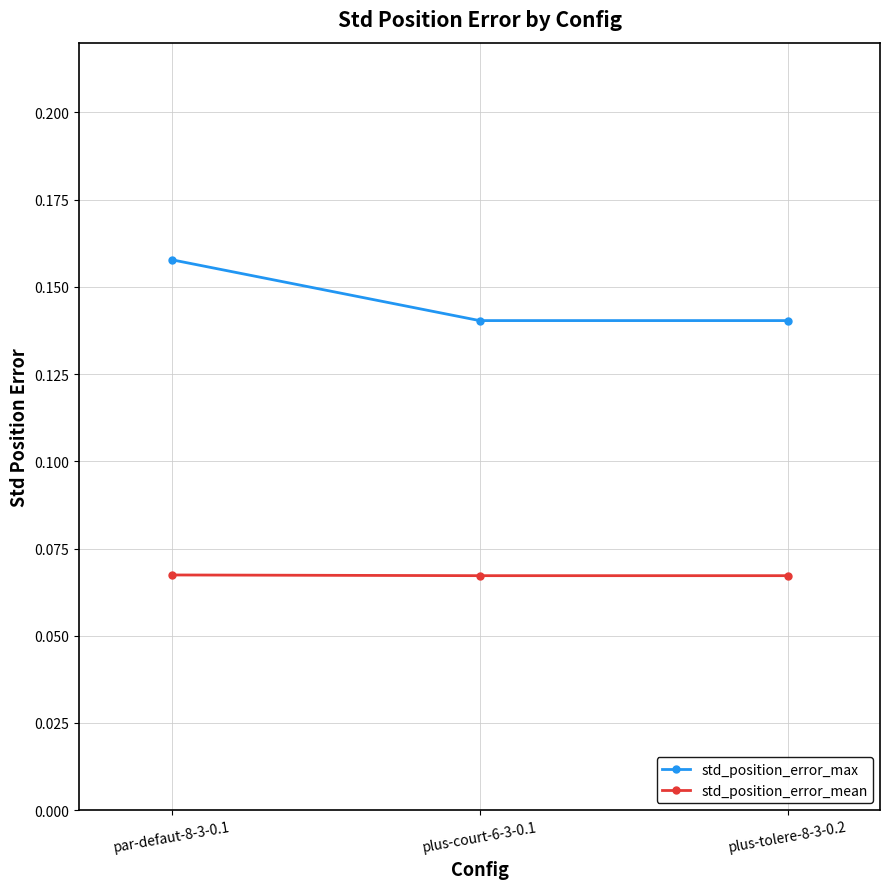

Which series has the largest range (max minus min)?

std_position_error_max